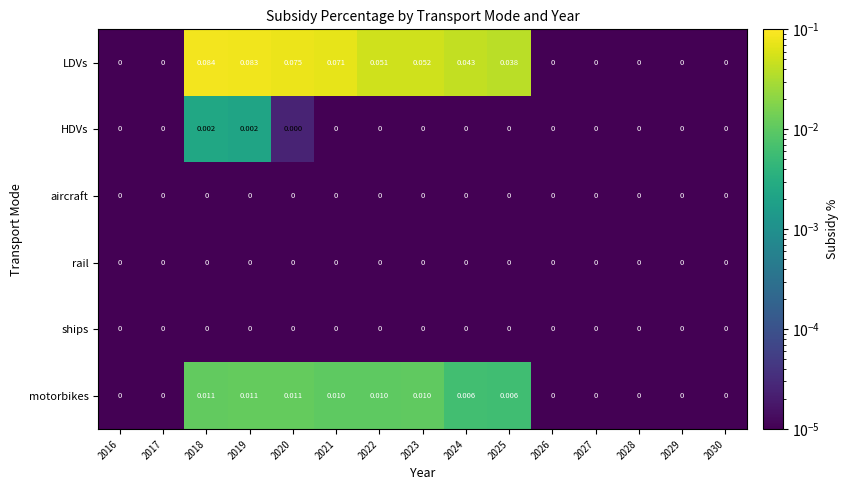

Which series changed the most between 2018 and 2020?

LDVs